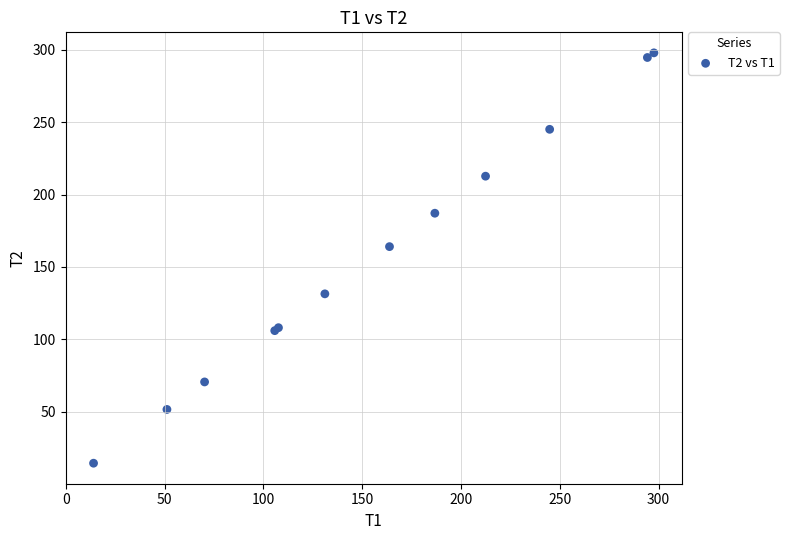

What Y value in the scatter plot is closest to 156?

164.1